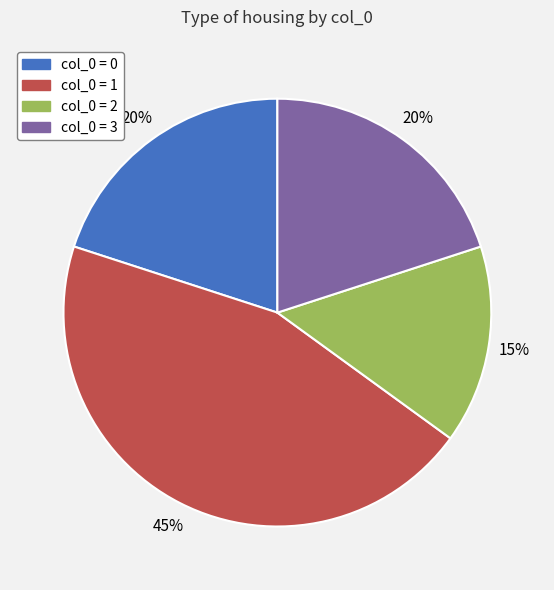

Is there any slice that represents more than half of the pie?

No